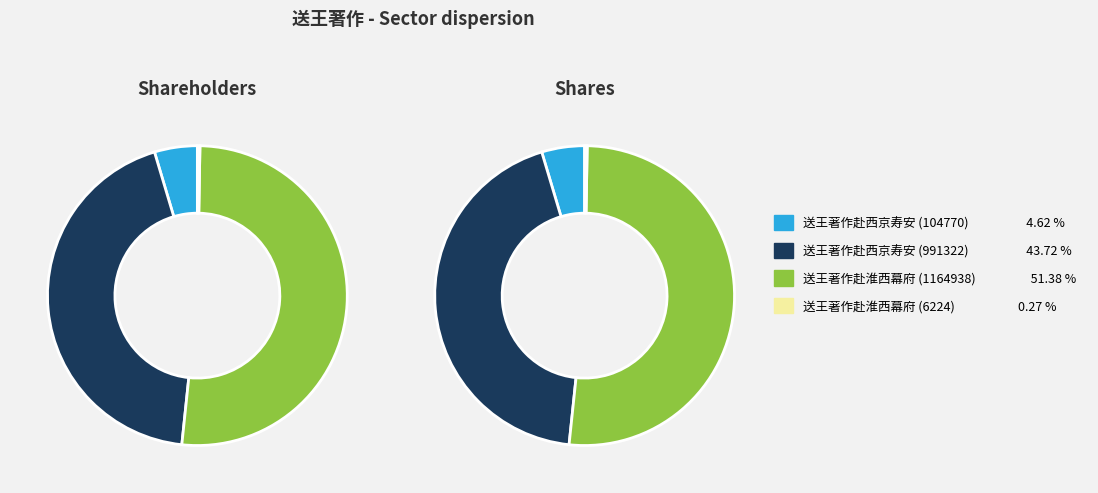

The 送王著作赴西京寿安 (991322) slice represents 44% of the pie. True or false?

True